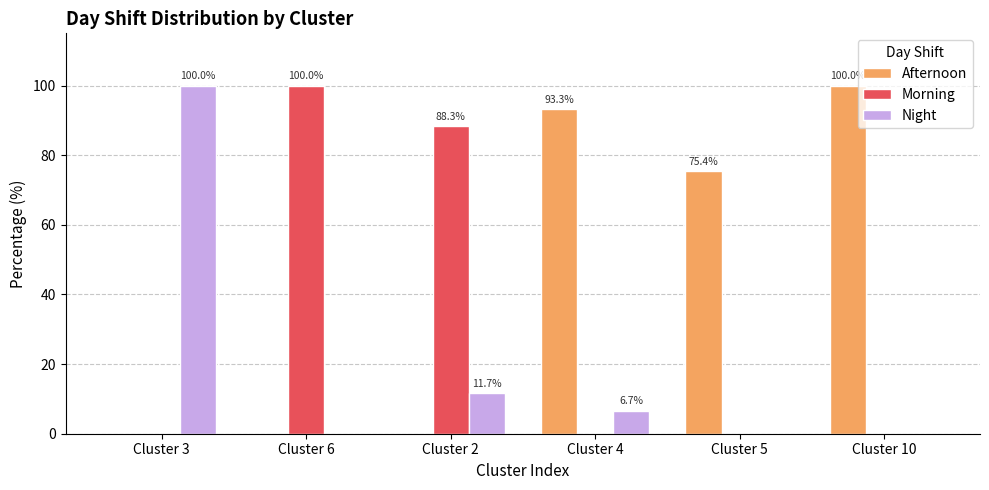

What are all the series names shown in the legend?

Afternoon, Morning, Night